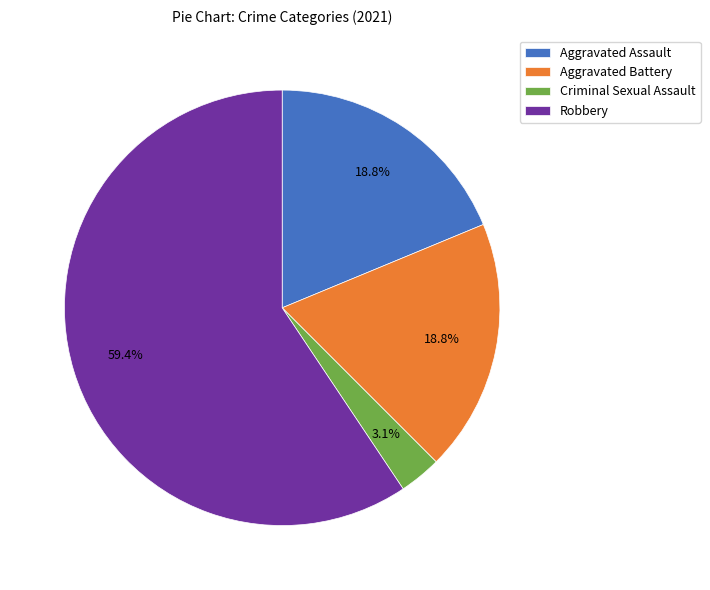

The Aggravated Battery slice represents 4% of the pie. True or false?

False